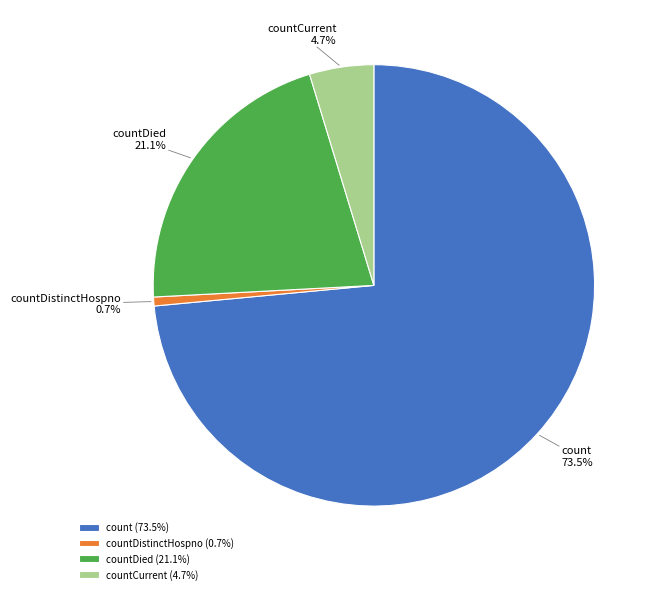

To the nearest percent, what is the combined percentage of count and countCurrent?

78%